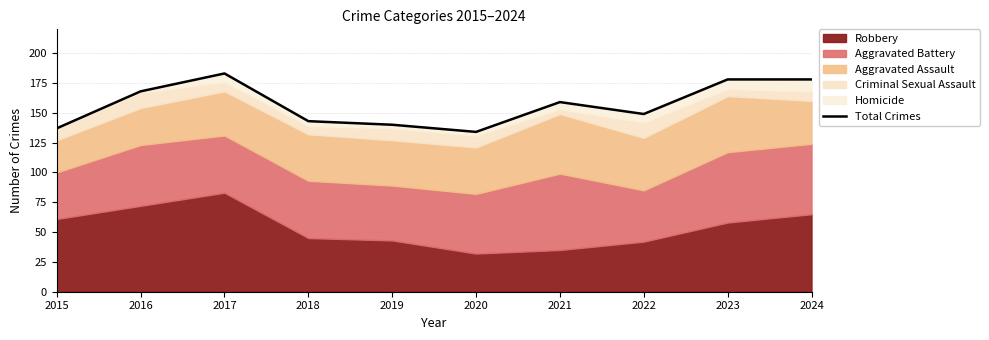

What is the average value?

157